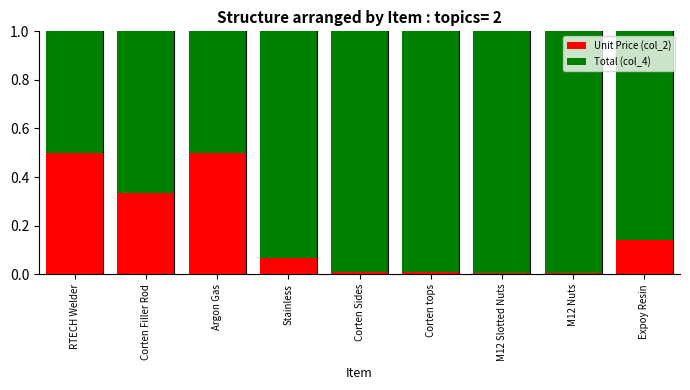

What is the highest value of the Unit Price (col_2) series?

0.5